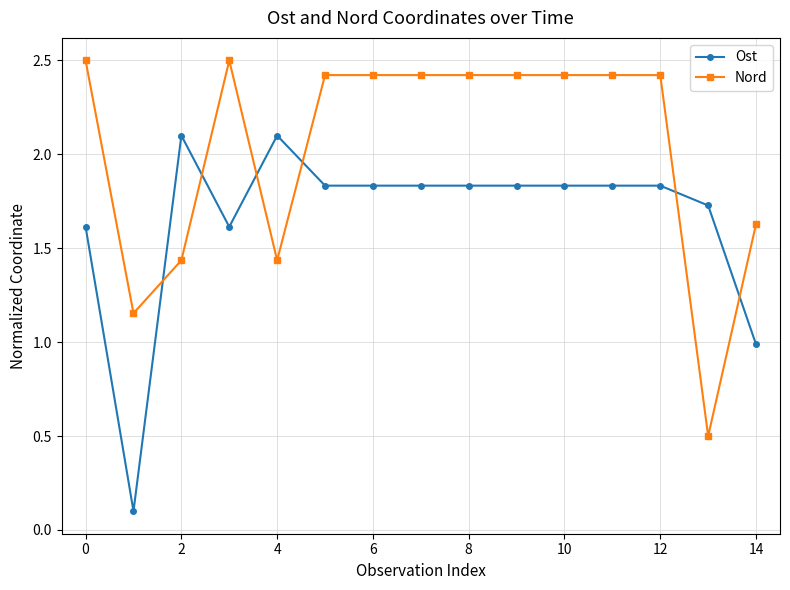

True or false: Nord and Ost intersect in this chart.

True